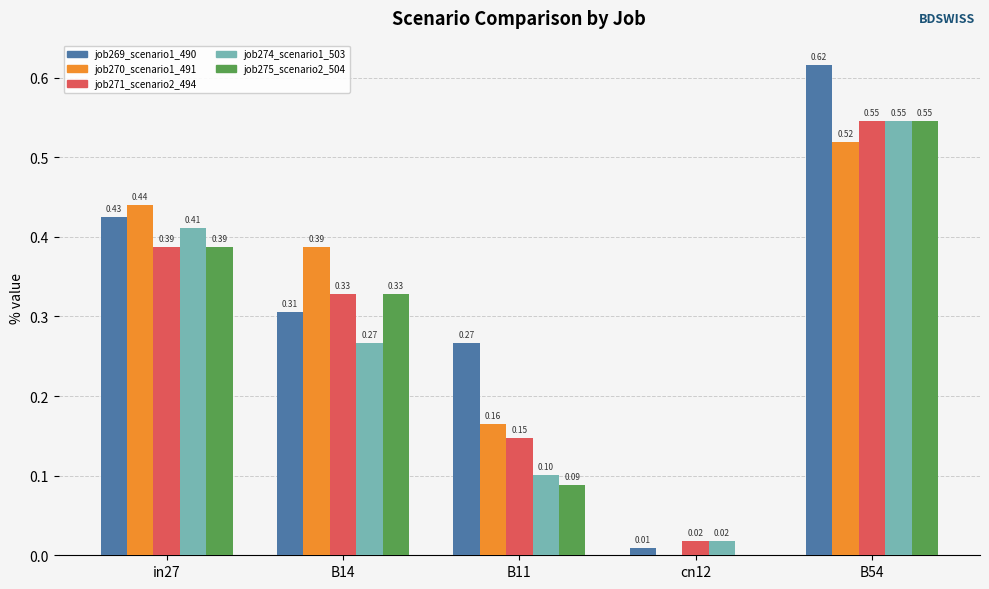

What is the sum of all job269_scenario1_490 values?

1.6